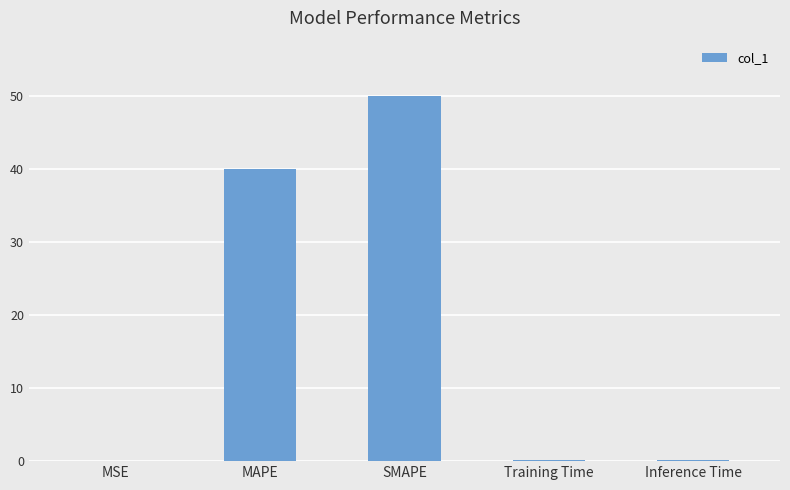

What is the maximum value shown in the chart?

50.0